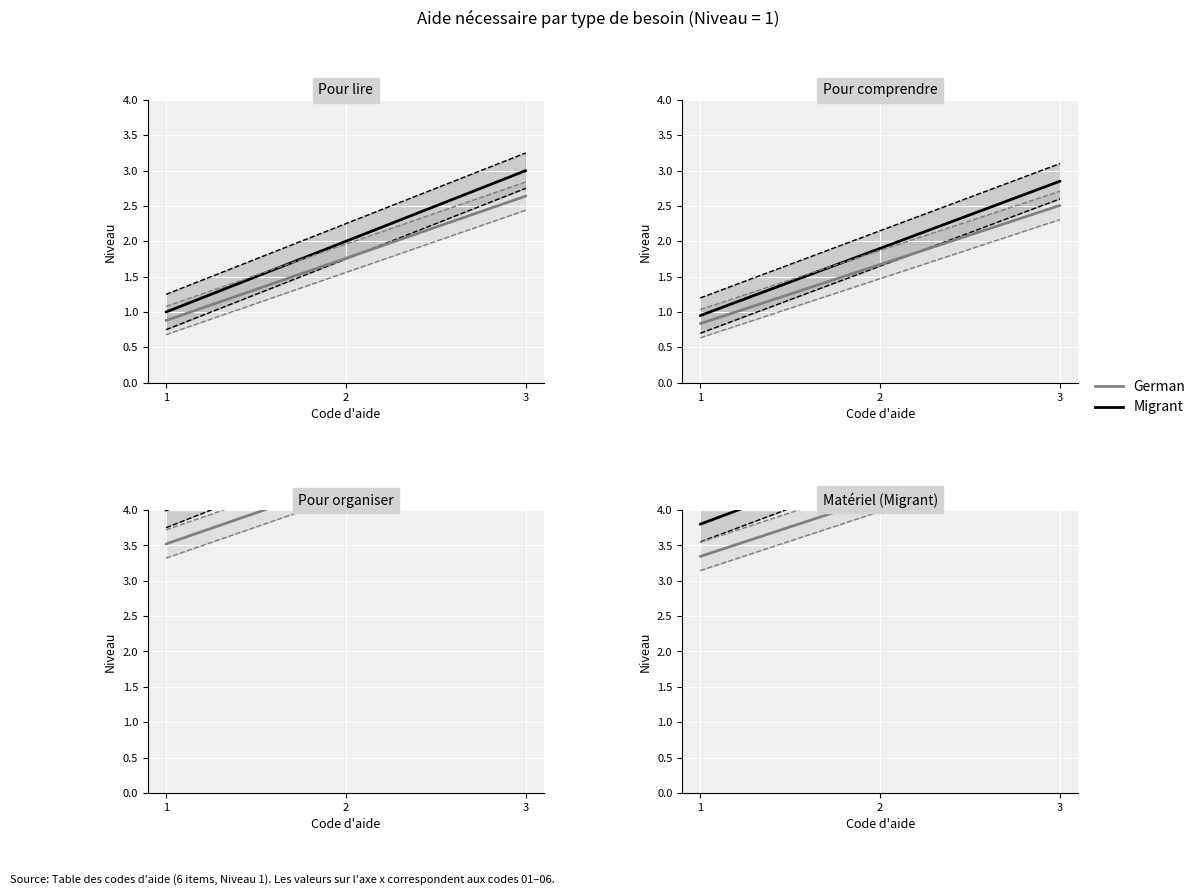

Is this an area chart (filled region under the line)?

No